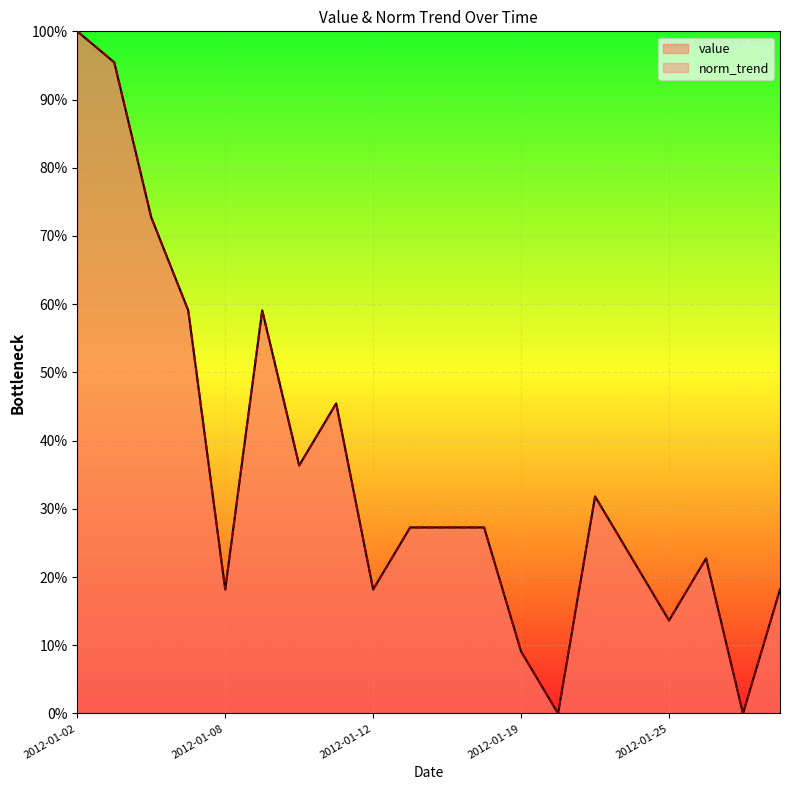

At how many categories does at least one series exceed 28?

8